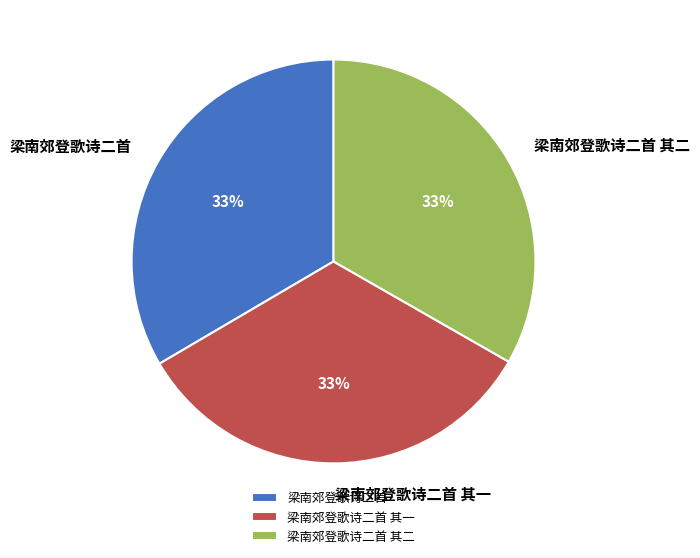

How many segments does this pie chart have?

3